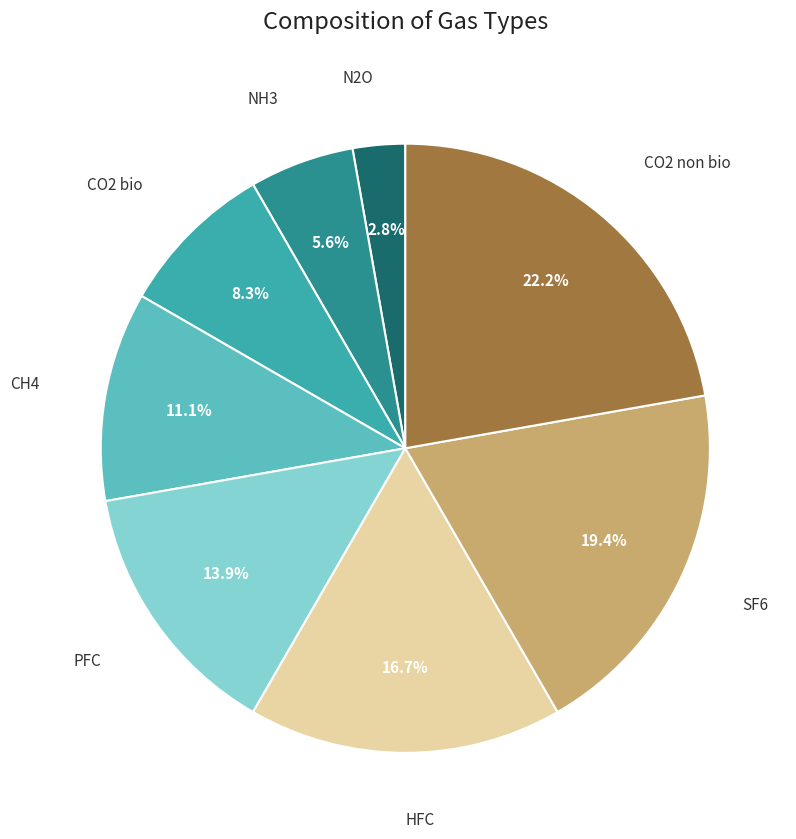

How many slices are in this pie chart?

8